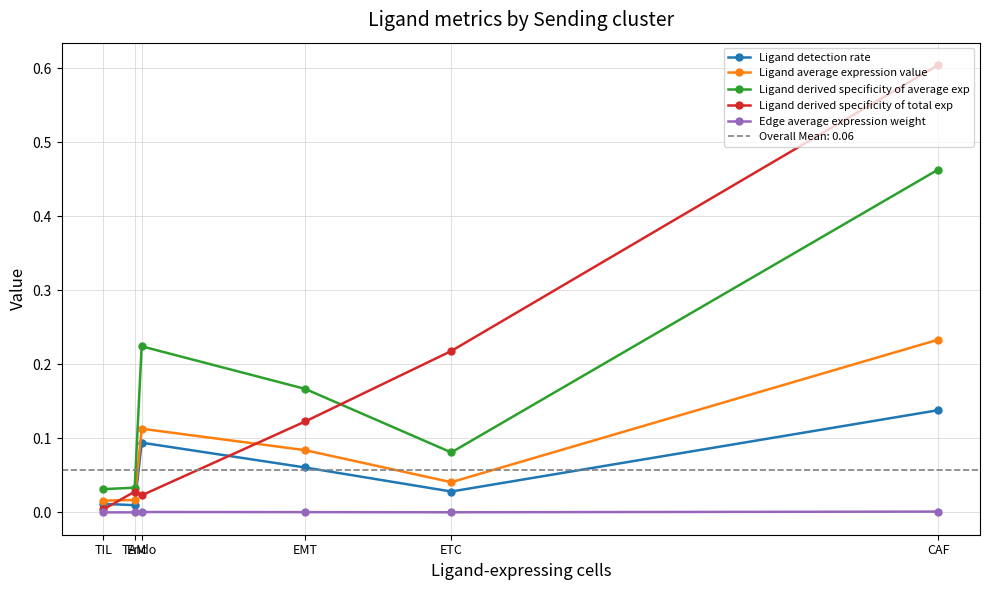

Is it true that Ligand derived specificity of average exp equals 0.0 at TAM?

True